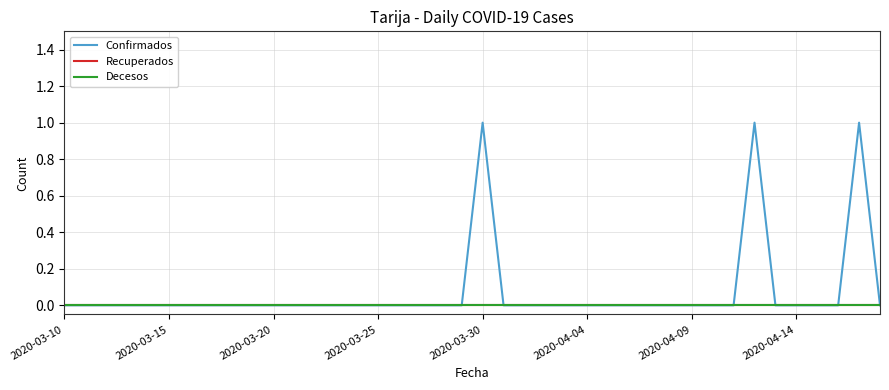

Is this an area chart (filled region under the line)?

No